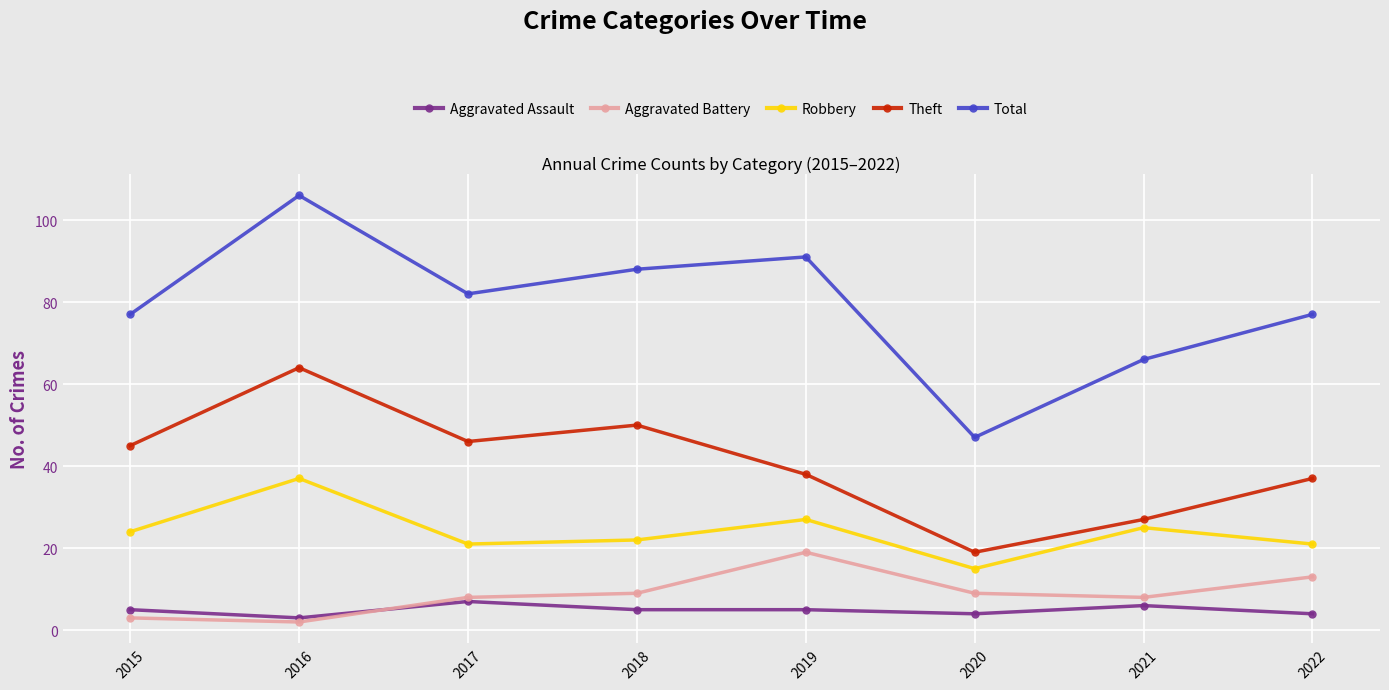

List the series in order of their peak value, highest first.

Total, Theft, Robbery, Aggravated Battery, Aggravated Assault